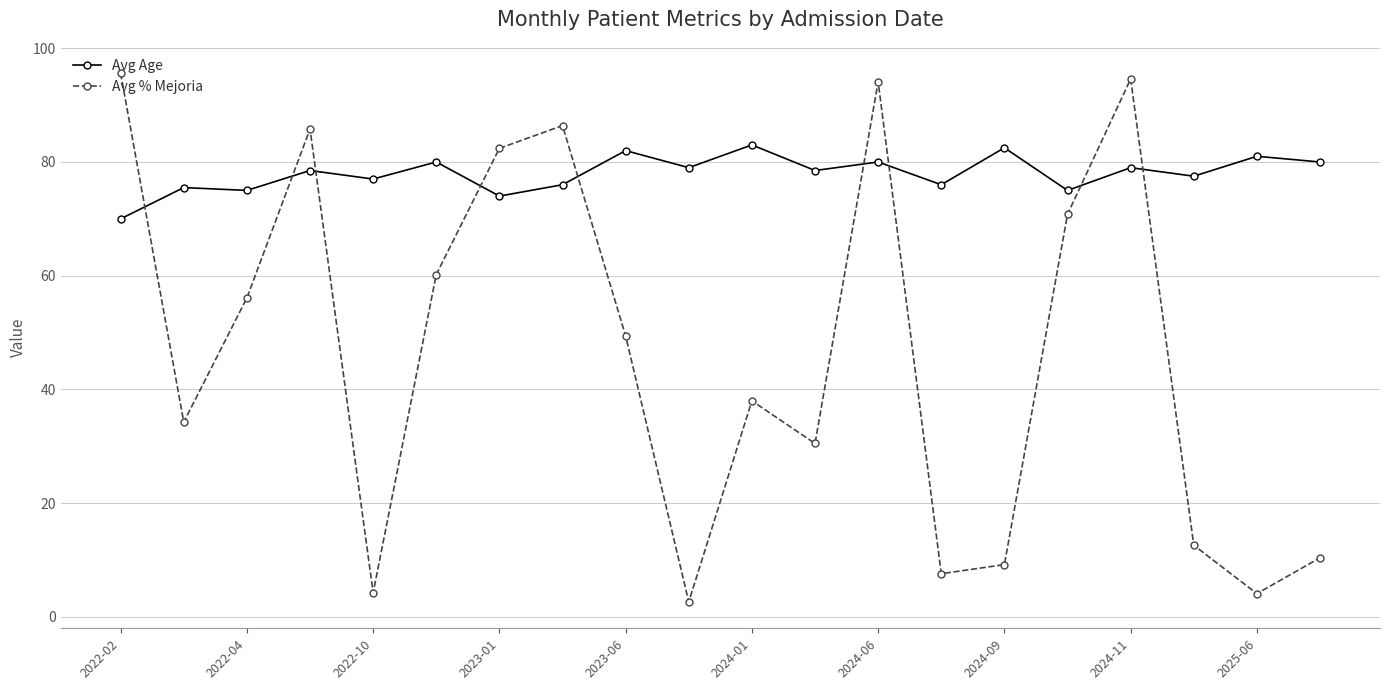

What is the sum of all Avg % Mejoria values?

929.0